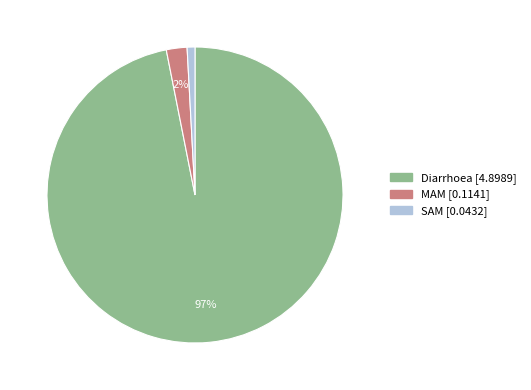

Which slice is the largest?

Diarrhoea